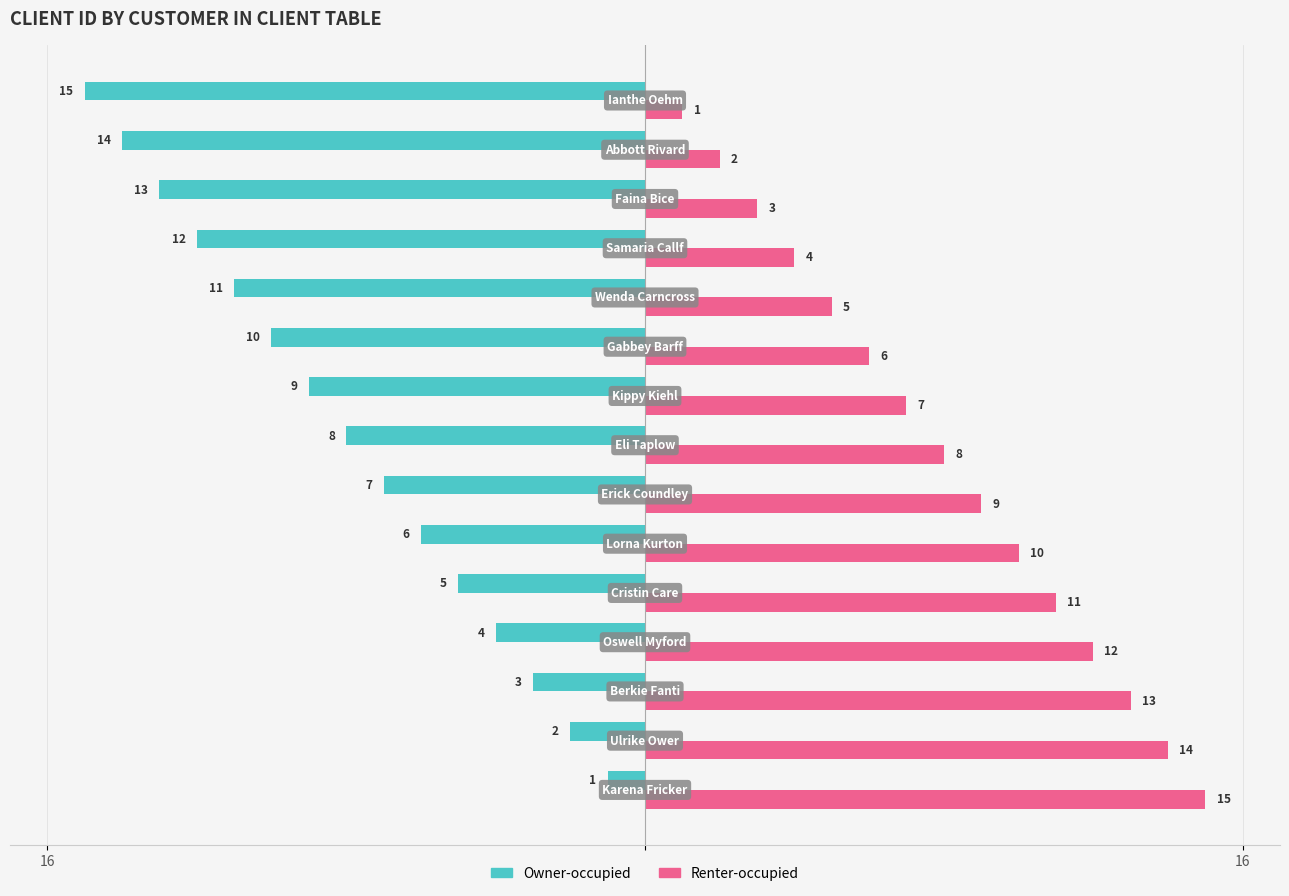

What is the difference between the second highest and second lowest values in the Owner-occupied series?

12